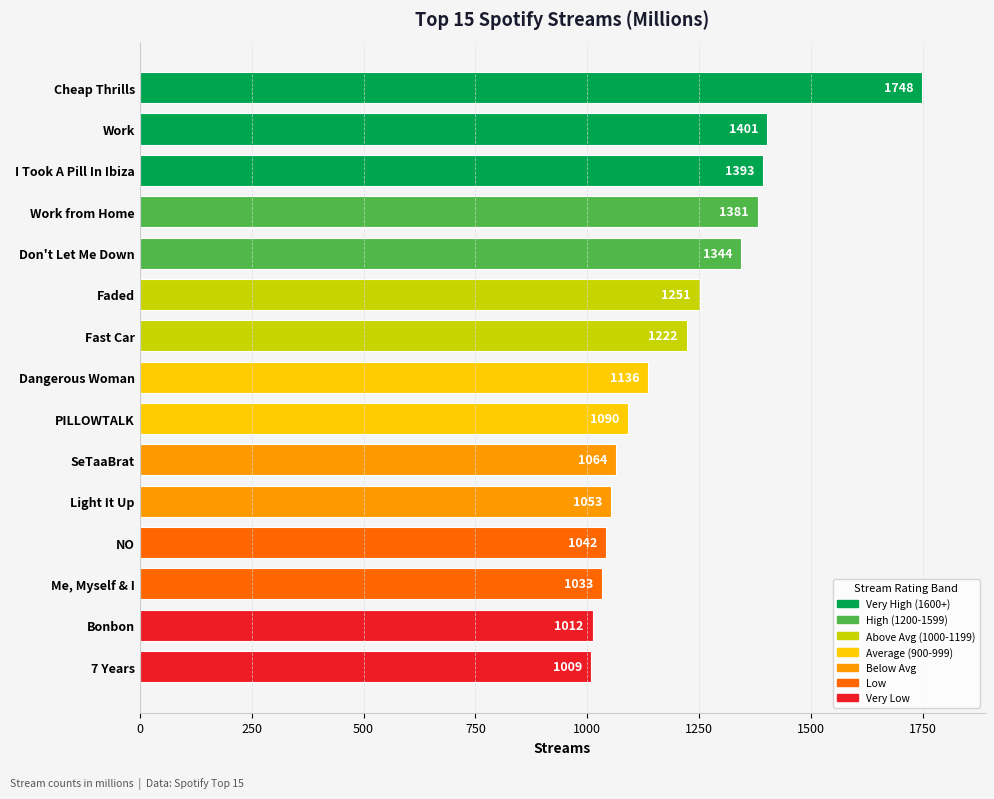

What is the sum of all values?

18179